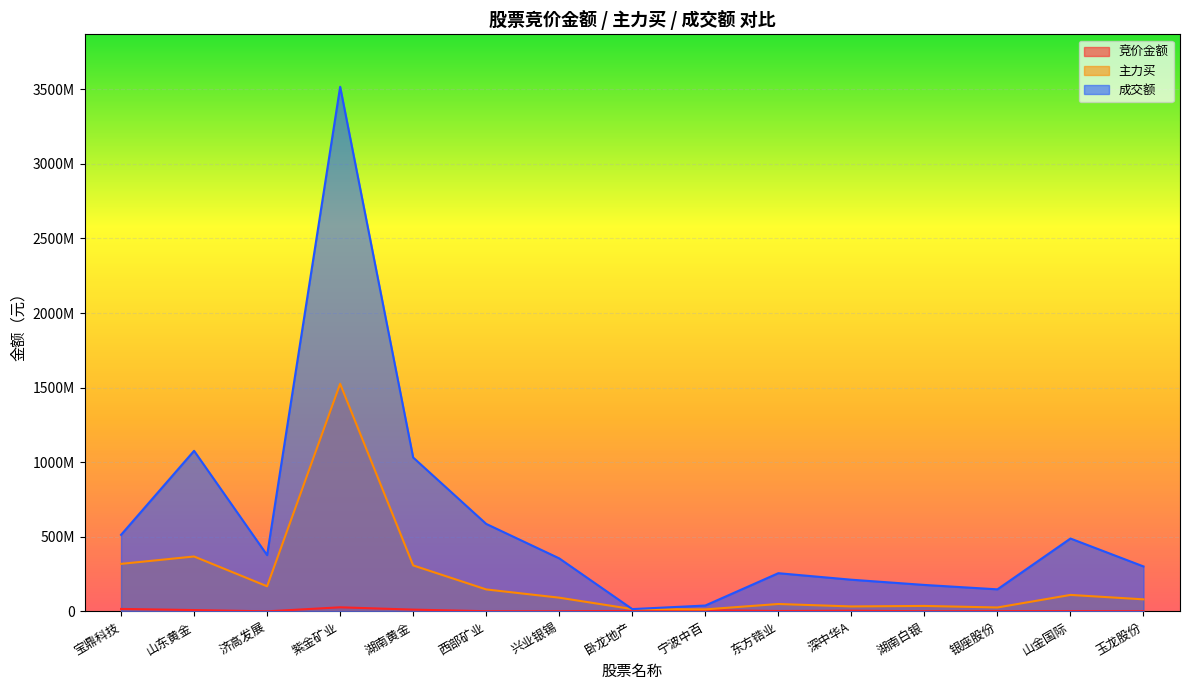

Rank the categories by 主力买 value from highest to lowest.

紫金矿业, 山东黄金, 宝鼎科技, 湖南黄金, 济高发展, 西部矿业, 山金国际, 兴业银锡, 玉龙股份, 东方锆业, 湖南白银, 深中华A, 银座股份, 卧龙地产, 宁波中百